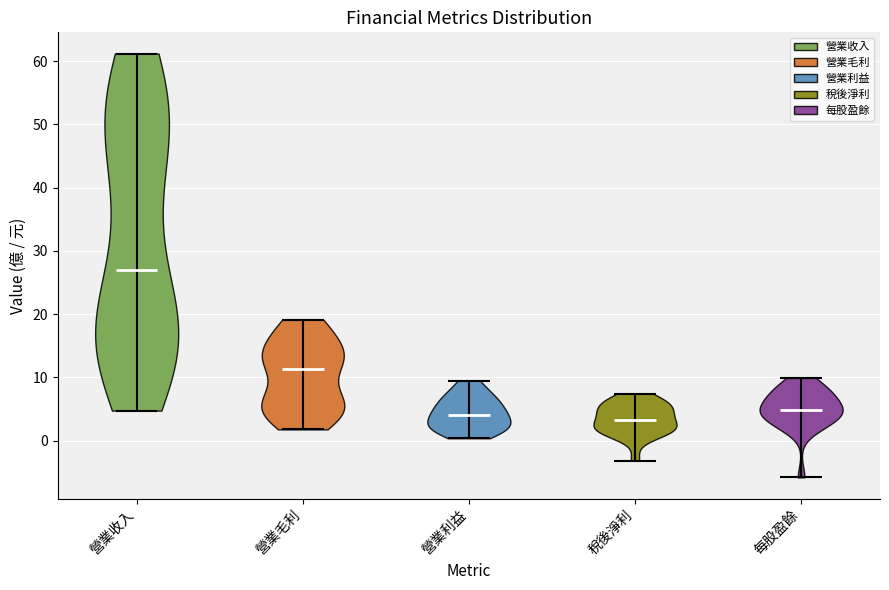

Reading left to right, read every violin against the y-axis: where its median line is, and the lowest and highest points it reaches. The values are not printed on the chart, so give them approximately, as read against the axis.

營業收入: median line 27, lowest point 5, highest point 61
營業毛利: median line 11, lowest point 2, highest point 19
營業利益: median line 4, lowest point 0, highest point 9
稅後淨利: median line 3, lowest point -3, highest point 7
每股盈餘: median line 5, lowest point -6, highest point 10